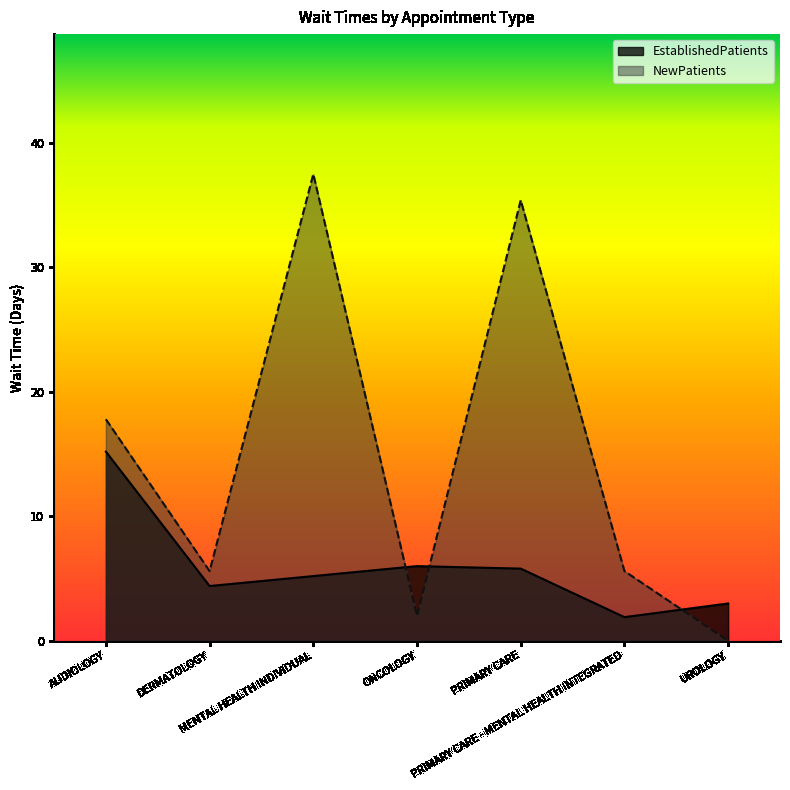

How many times do NewPatients and EstablishedPatients cross each other?

3